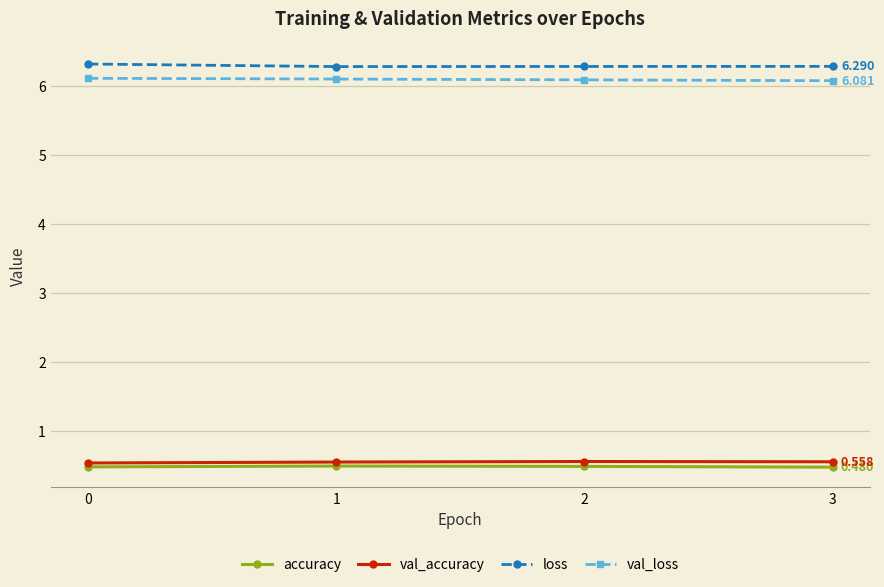

True or false: val_loss and val_accuracy intersect in this chart.

False